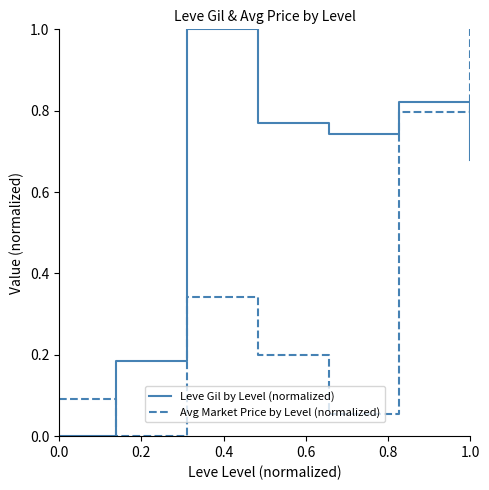

List the series in order of their overall mean, highest first.

Leve Gil by Level (normalized), Avg Market Price by Level (normalized)